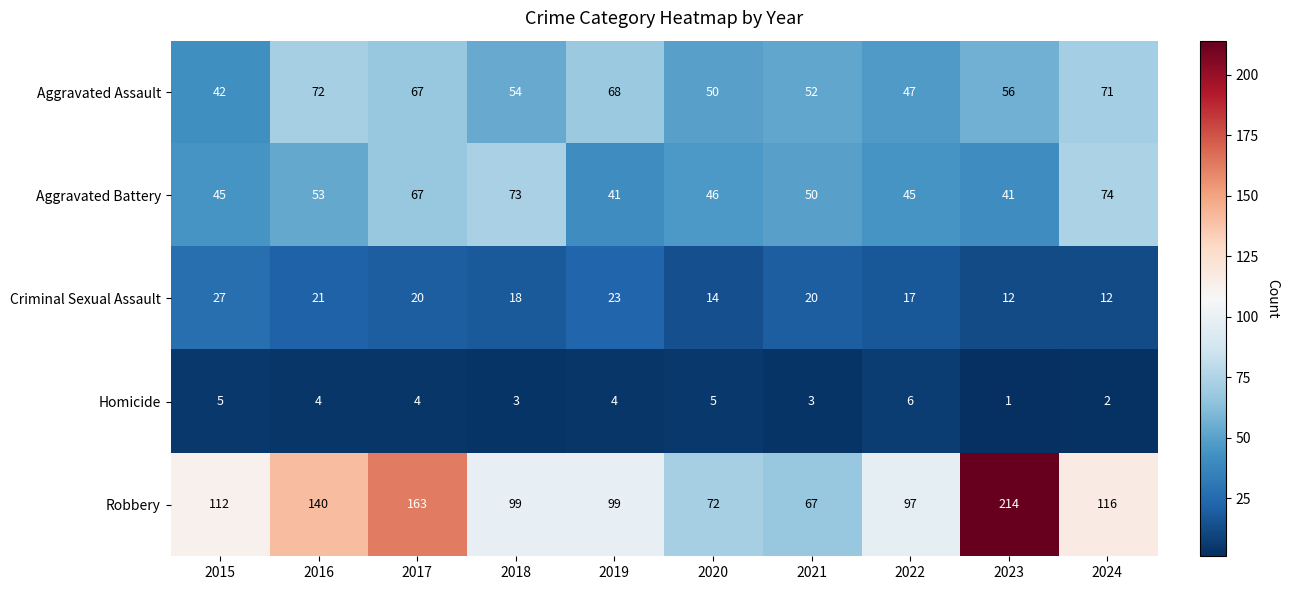

Rank the categories by Aggravated Assault value from highest to lowest.

2016, 2024, 2019, 2017, 2023, 2018, 2021, 2020, 2022, 2015